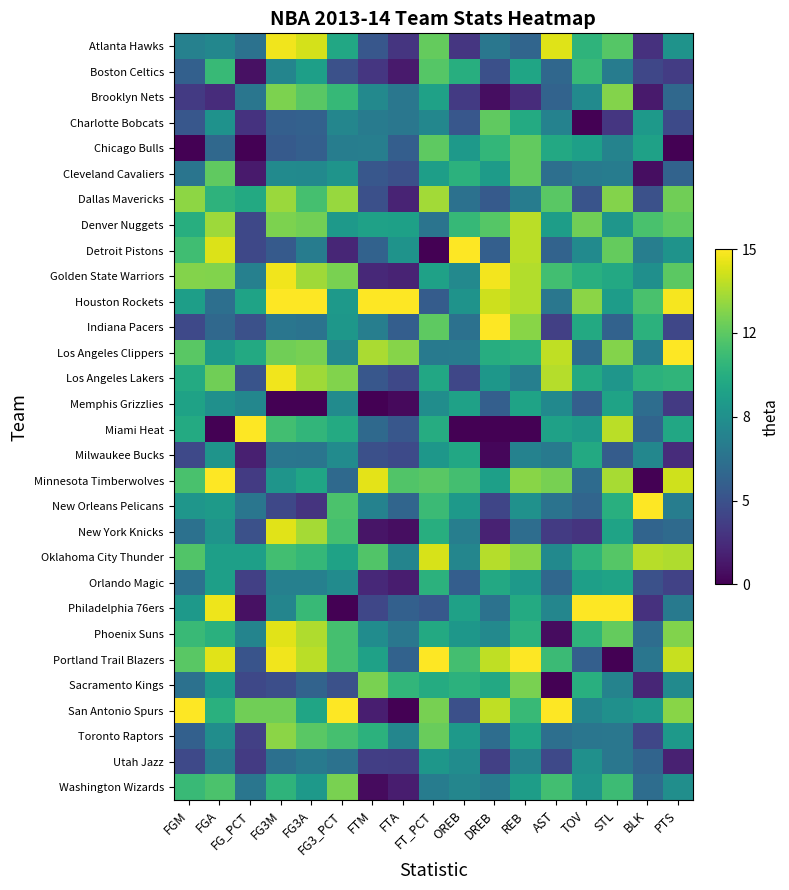

What is the spread (max minus min) of values at FT_PCT?

1.0